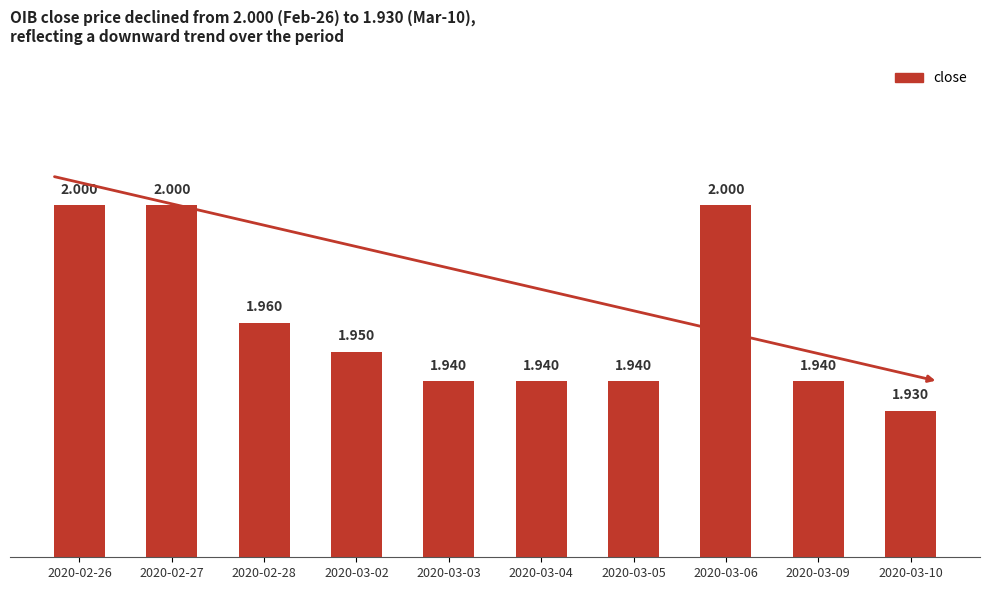

Rank the categories by value from lowest to highest.

2020-03-10, 2020-03-03, 2020-03-04, 2020-03-05, 2020-03-09, 2020-03-02, 2020-02-28, 2020-02-26, 2020-02-27, 2020-03-06